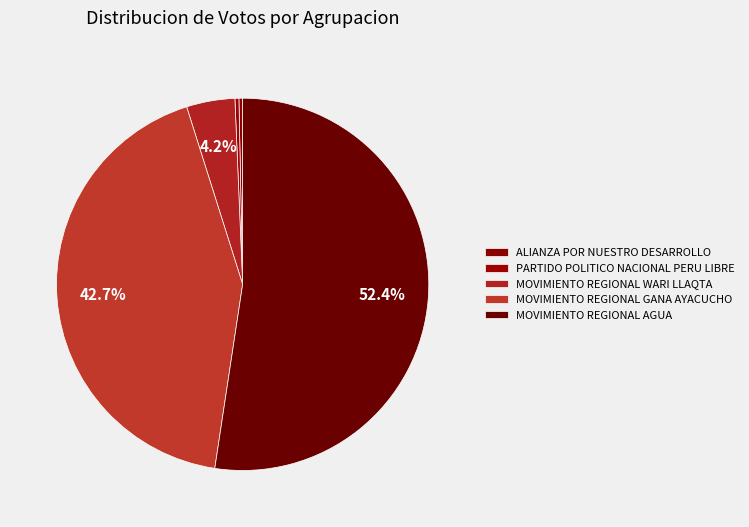

Does MOVIMIENTO REGIONAL AGUA represent more than half of the total?

Yes